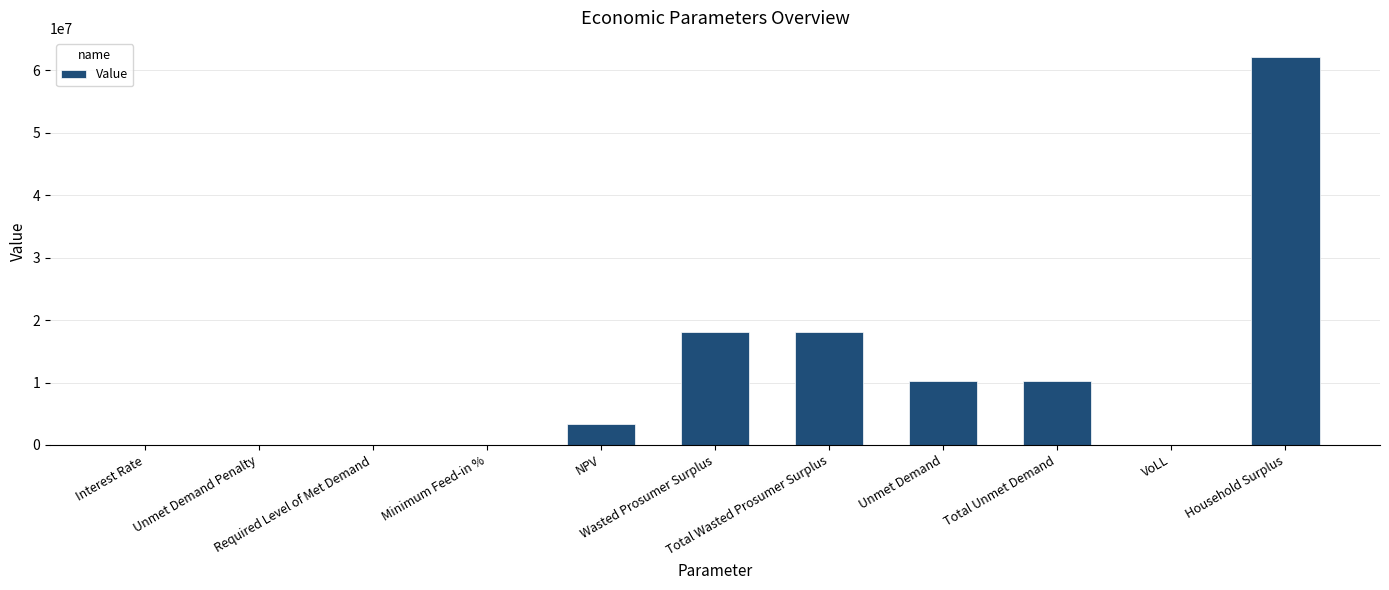

Is it true that the value at Wasted Prosumer Surplus is 11207019.8?

False